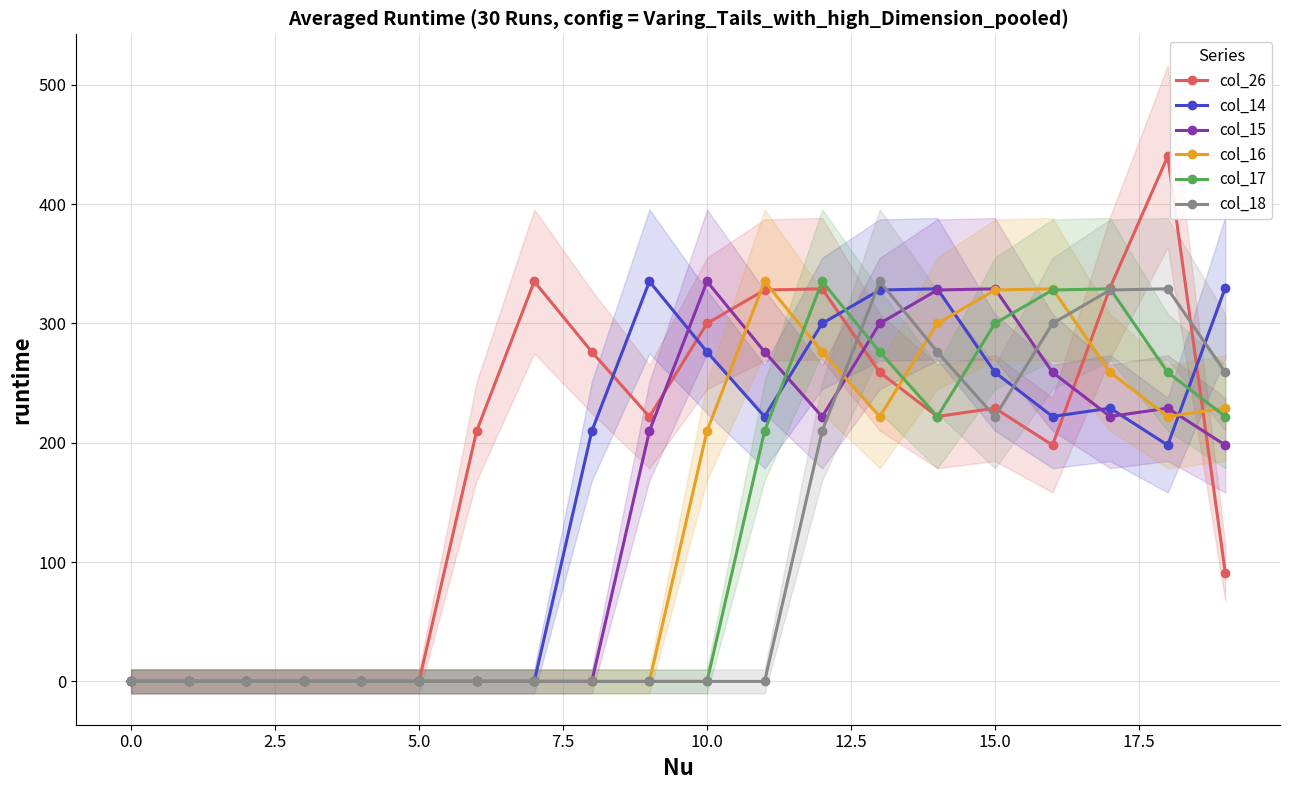

How many times do col_18 and col_17 cross each other?

3